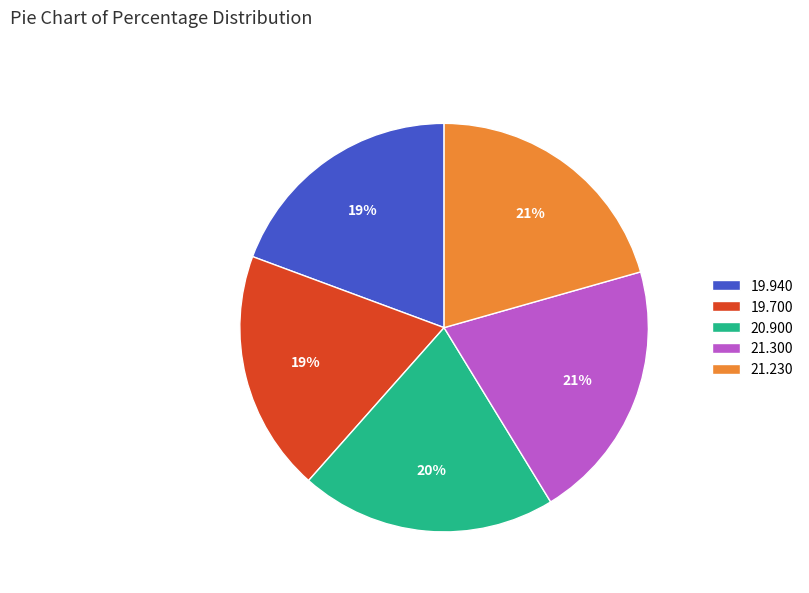

Does any single category account for the majority?

No